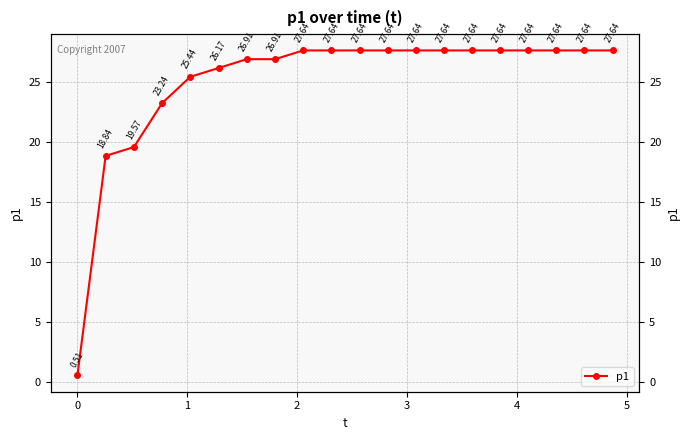

How many data points are less than 27?

8